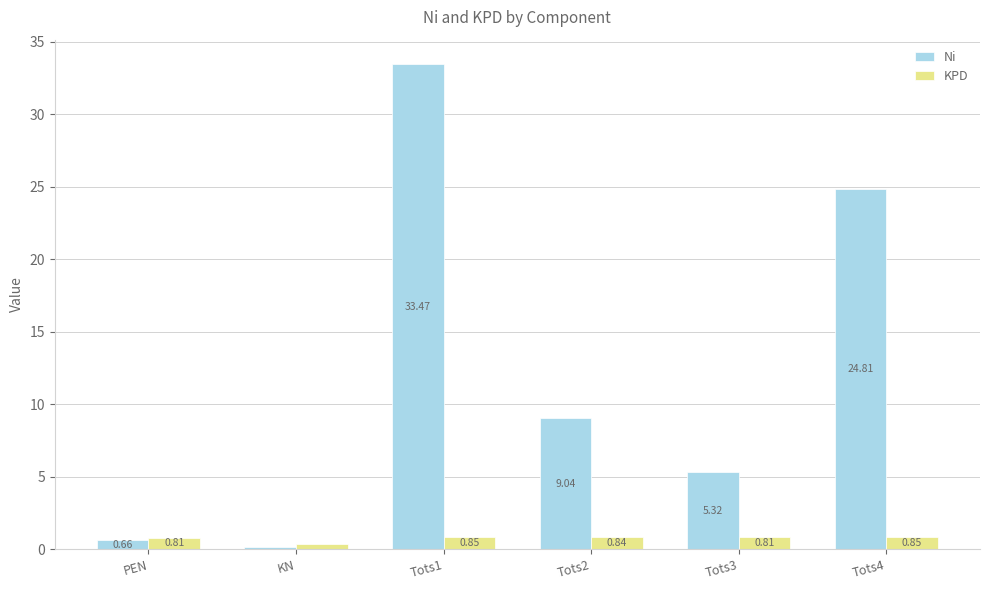

Which series has the largest range (max minus min)?

Ni